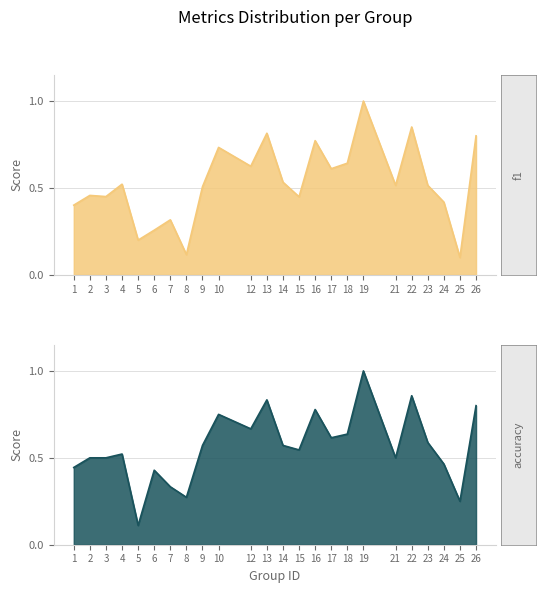

What is the minimum value for f1?

0.1